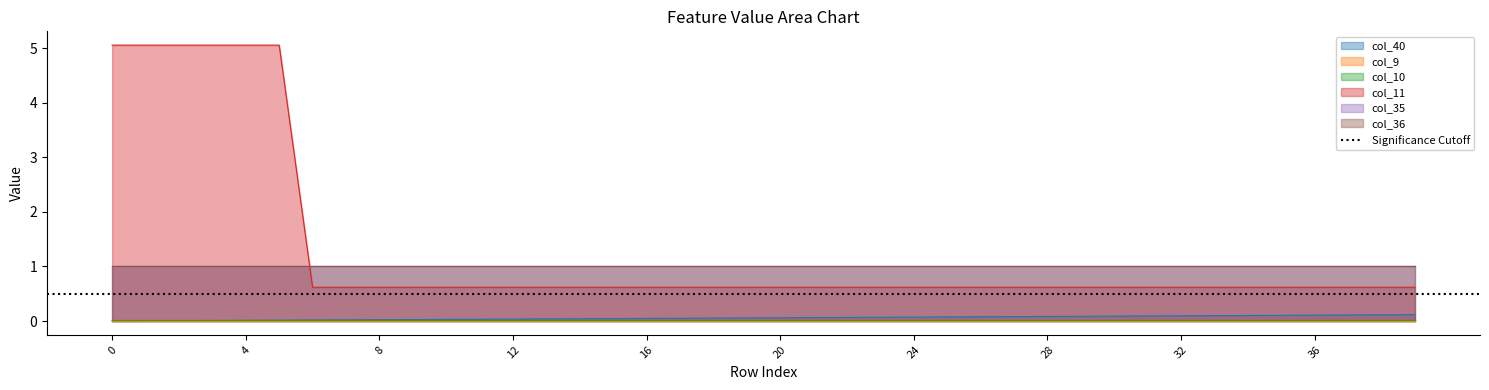

What is the lowest value of the col_11 series?

0.6